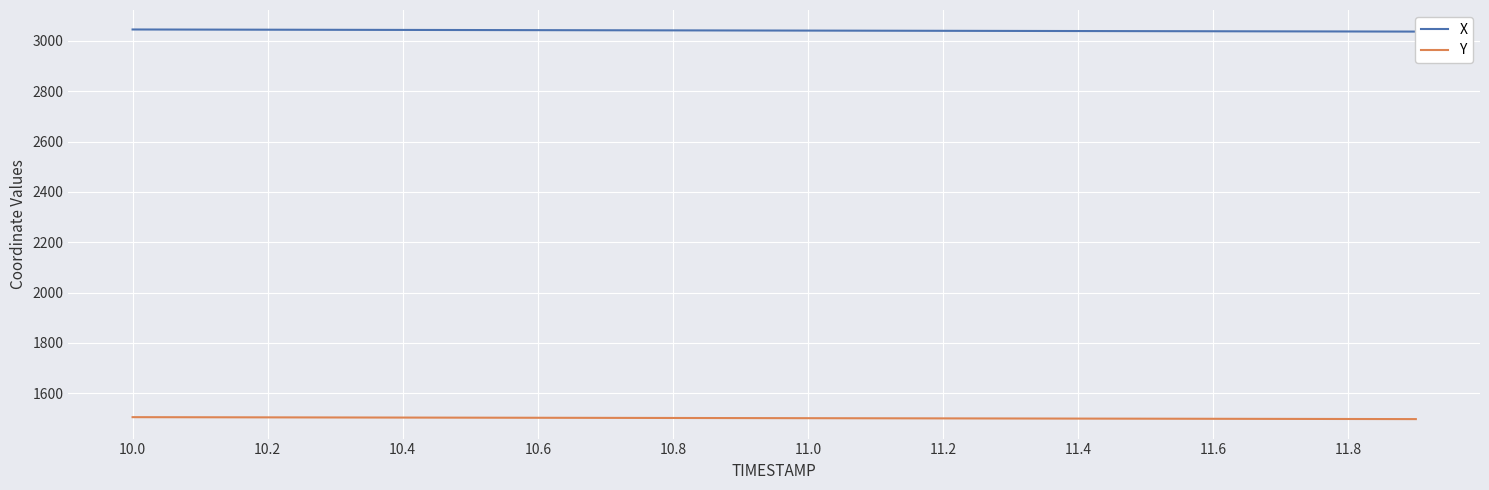

True or false: Y has more than 1 points higher than both neighbors.

False